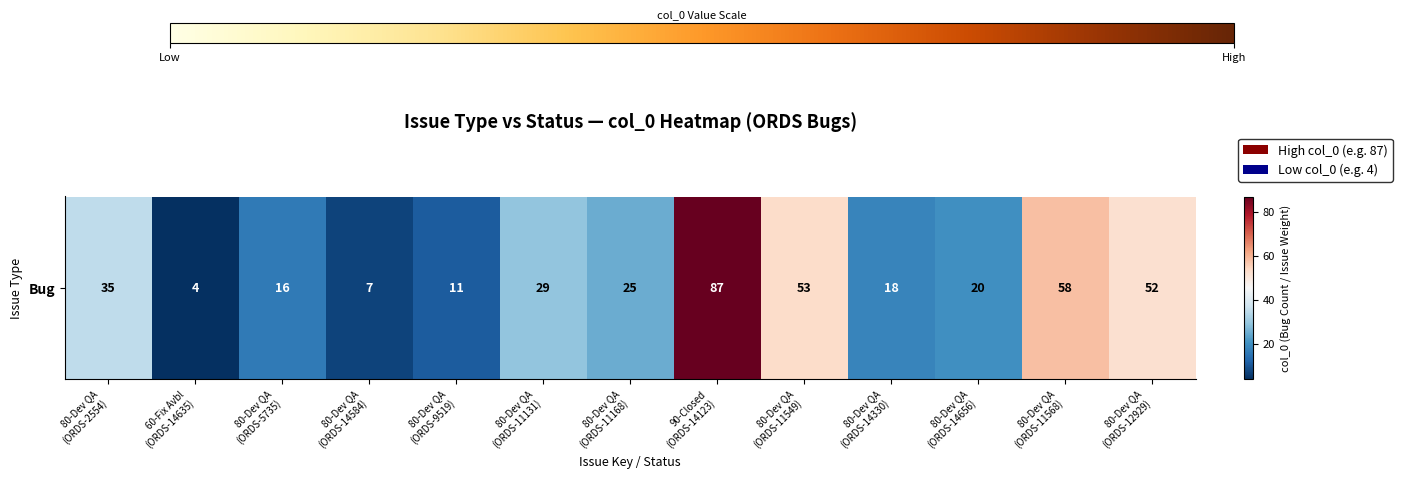

Reading left to right, what are all the values shown in this chart?

35	4	16	7	11	29	25	87	53	18	20	58	52